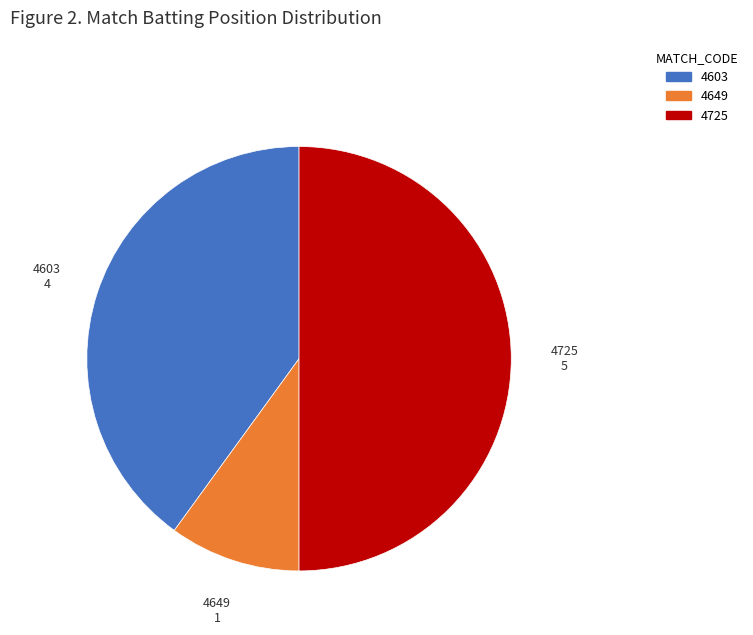

The 4649 slice represents 10% of the pie. True or false?

True